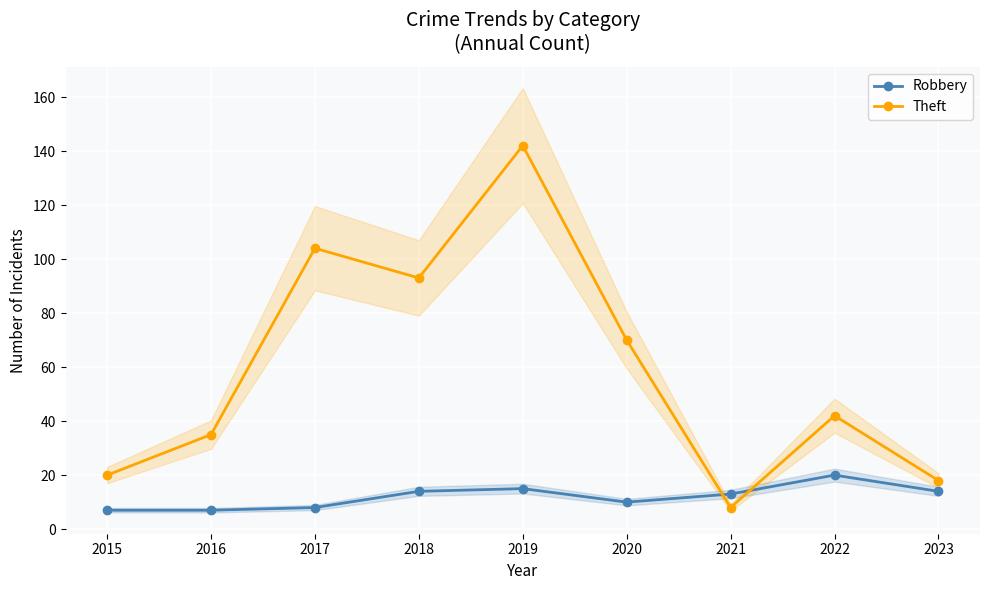

What are all the series names shown in the legend?

Robbery, Theft